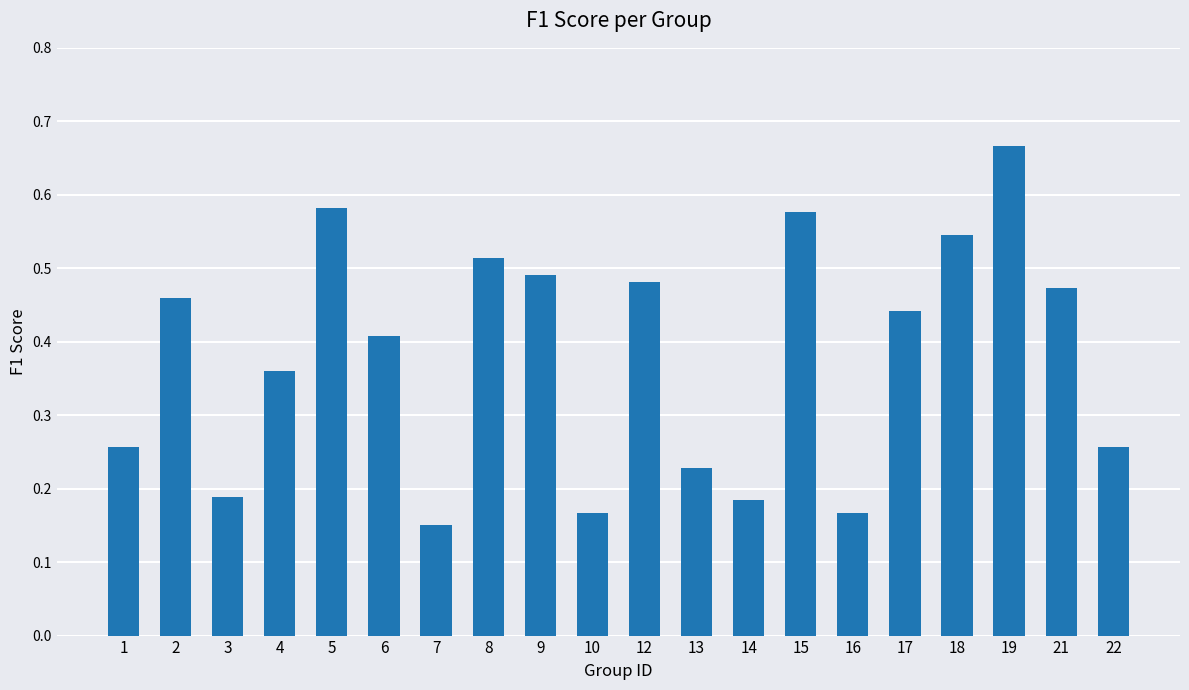

Is it true that the value at 7 is 0.0?

False